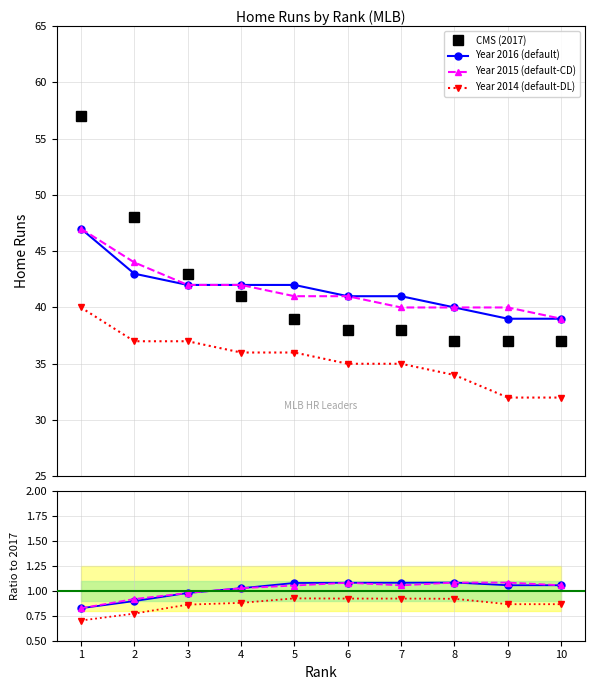

Reading left to right, what are all the values shown in this chart?

2017: 1=57	2=48	3=43	4=41	5=39	6=38	7=38	8=37	9=37	10=37
2016: 1=47	2=43	3=42	4=42	5=42	6=41	7=41	8=40	9=39	10=39
2015: 1=47	2=44	3=42	4=42	5=41	6=41	7=40	8=40	9=40	10=39
2014: 1=40	2=37	3=37	4=36	5=36	6=35	7=35	8=34	9=32	10=32